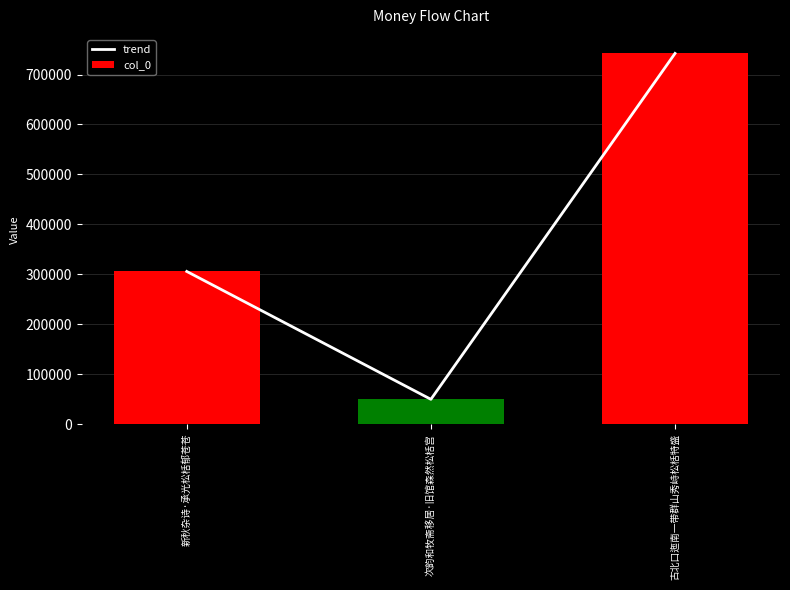

Reading left to right, extract all data points from this chart.

trend: 305624	49490	742287
col_0: 305624	49490	742287